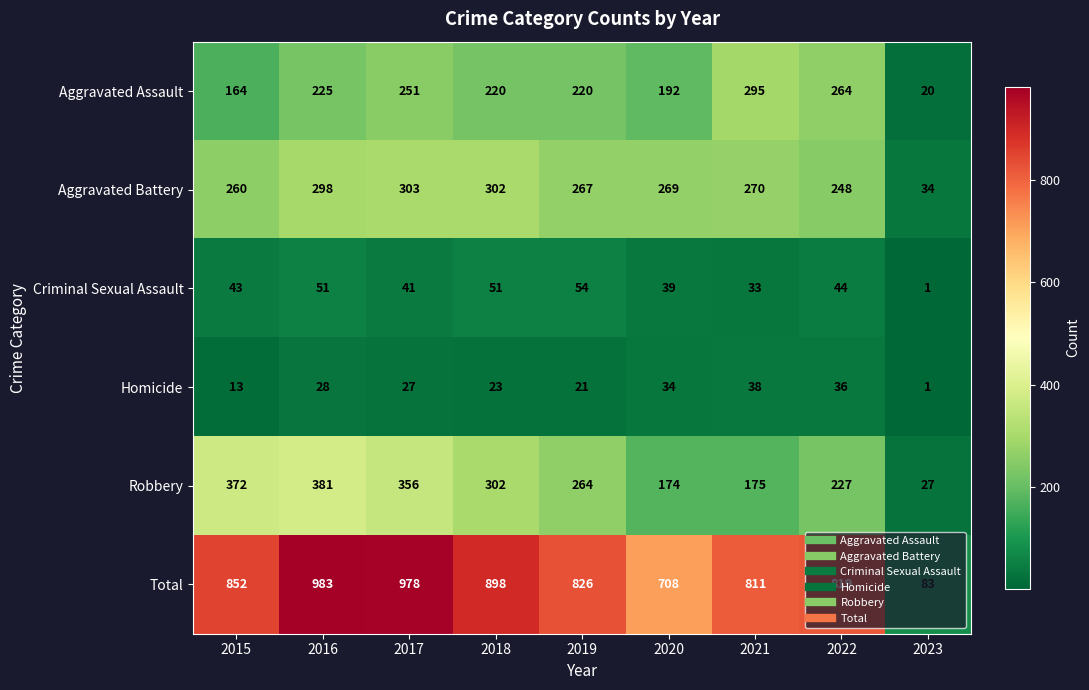

What is the average value of the Aggravated Battery series?

250